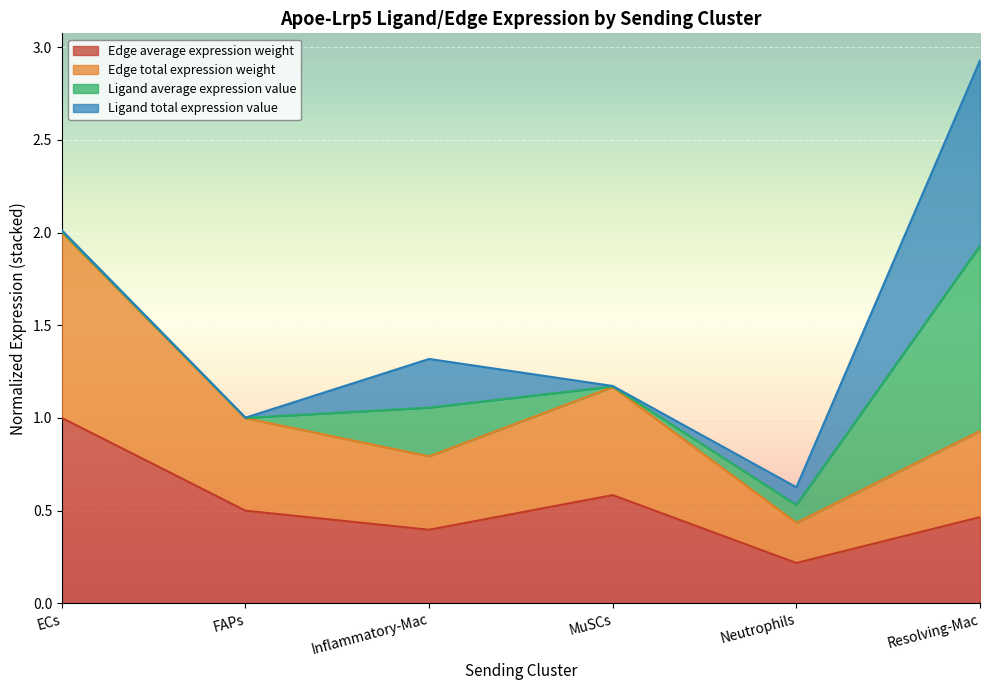

Read the Edge total expression weight value at ECs.

2.0